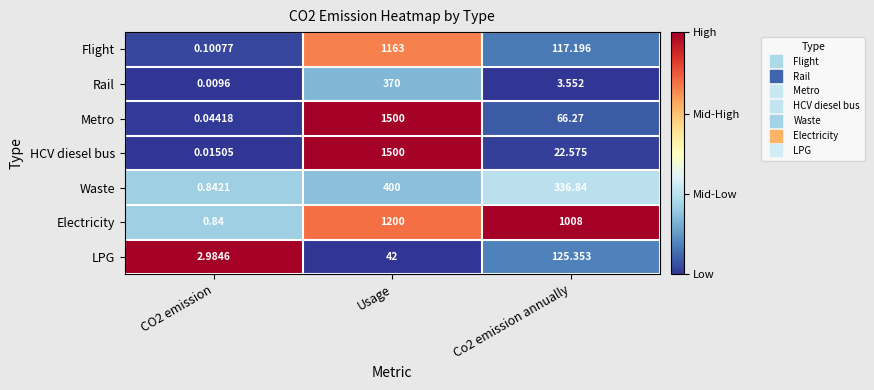

Where does the Rail series first go above 3?

Usage